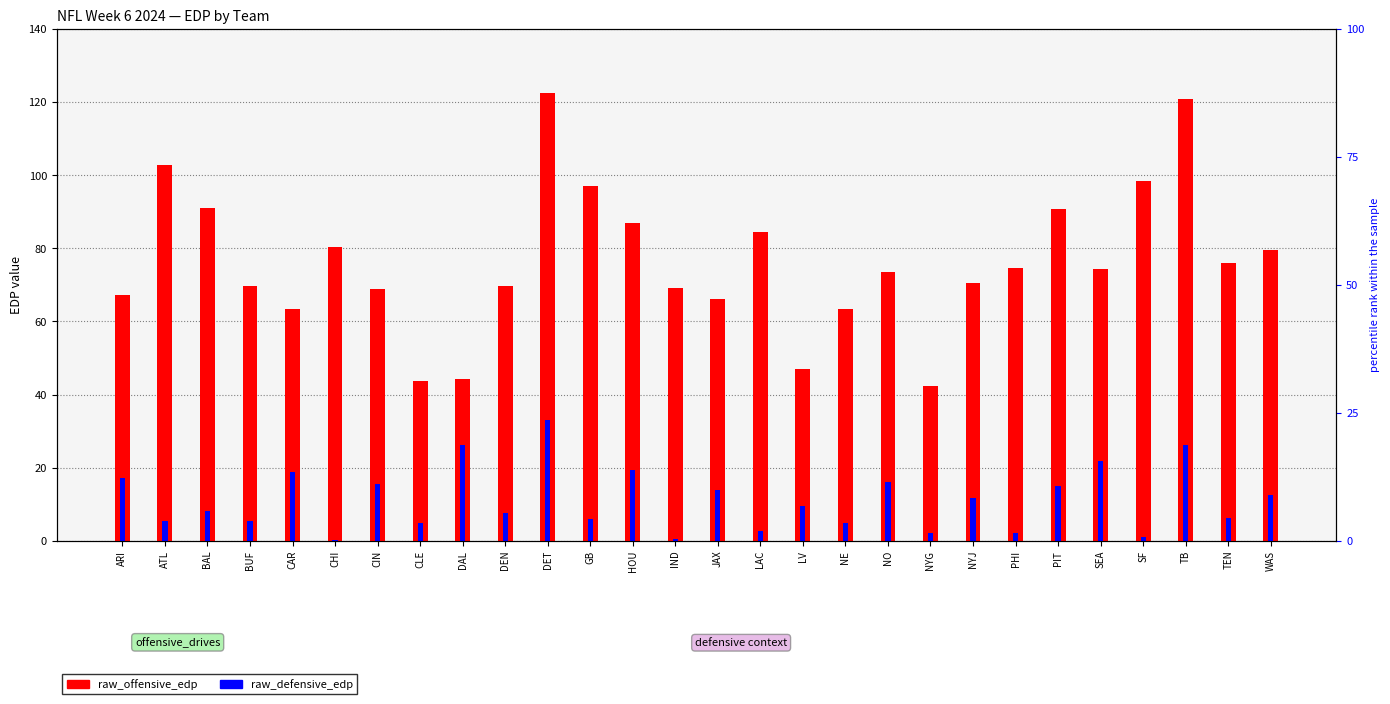

What is the difference between the maximum and minimum values in the raw_offensive_edp series?

80.2